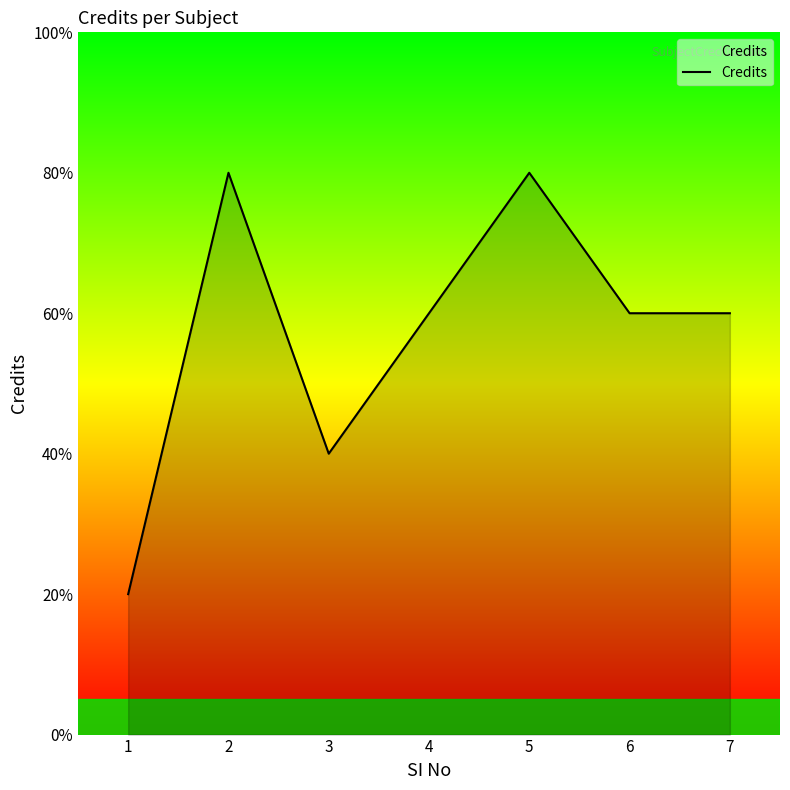

True or false: there are more than 1 points higher than both neighbors.

True